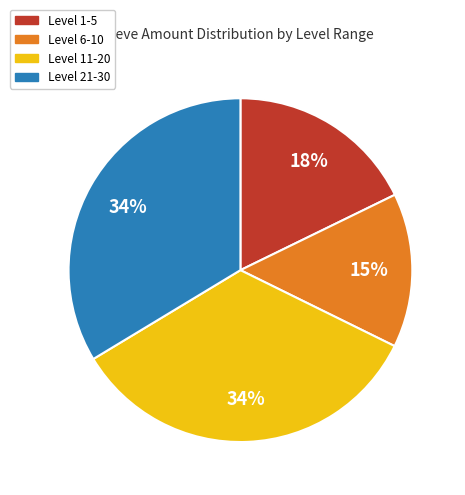

Count the number of slices in the pie.

4